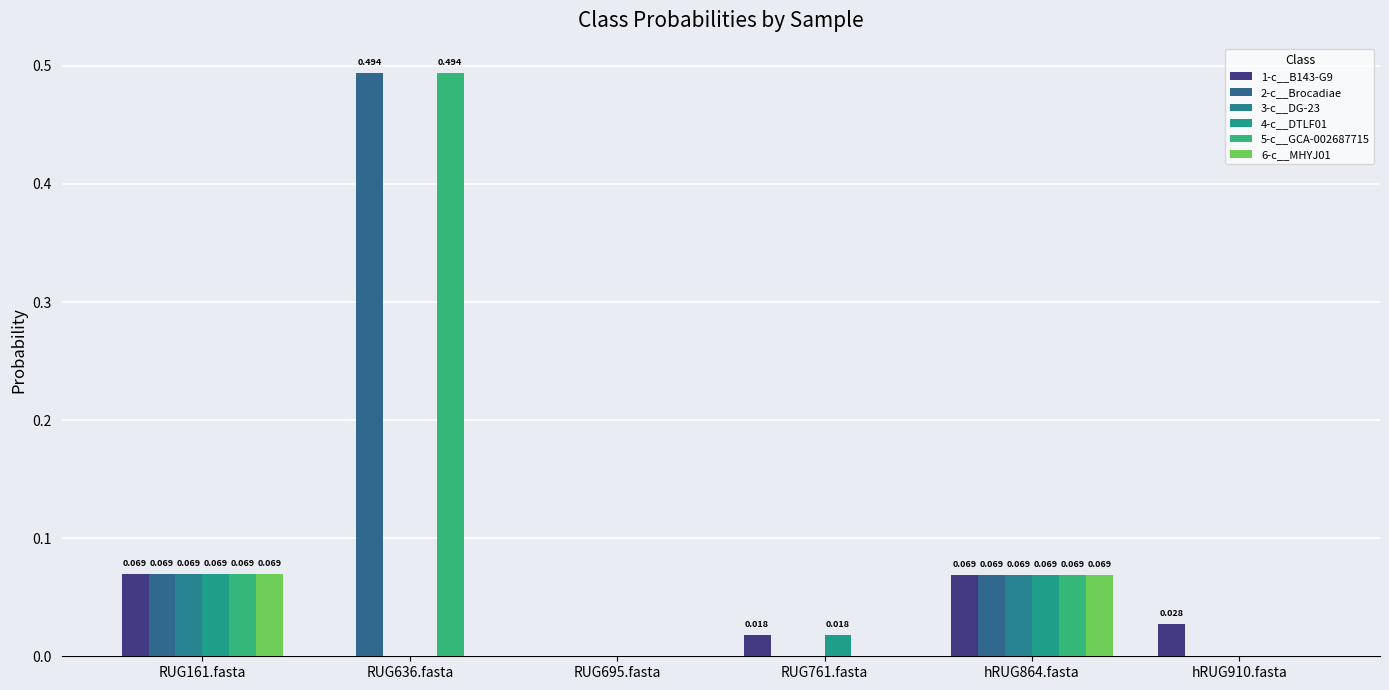

List the labels in order of 2-c__Brocadiae value, largest first.

RUG636.fasta, RUG161.fasta, hRUG864.fasta, hRUG910.fasta, RUG761.fasta, RUG695.fasta